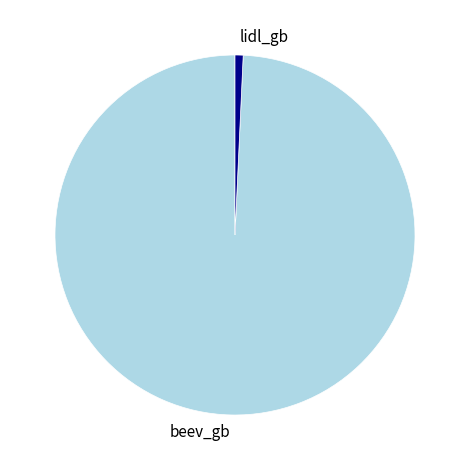

What is the majority slice?

beev_gb